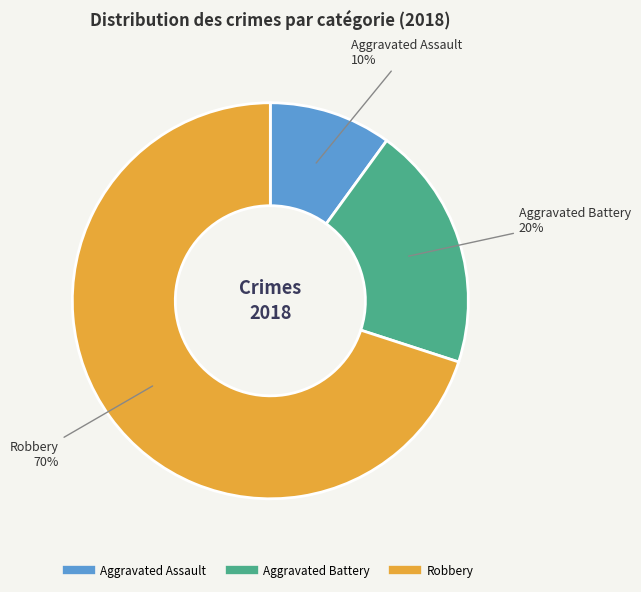

What percentage is the Aggravated Assault slice, to the nearest percent?

10%